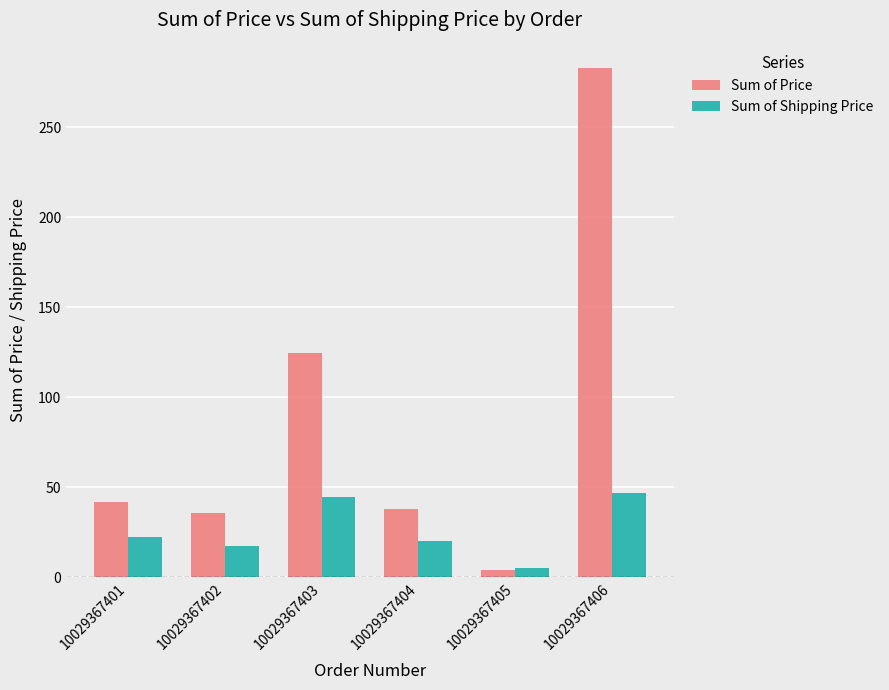

Which series changed the most between 10029367401 and 10029367402?

Sum of Price